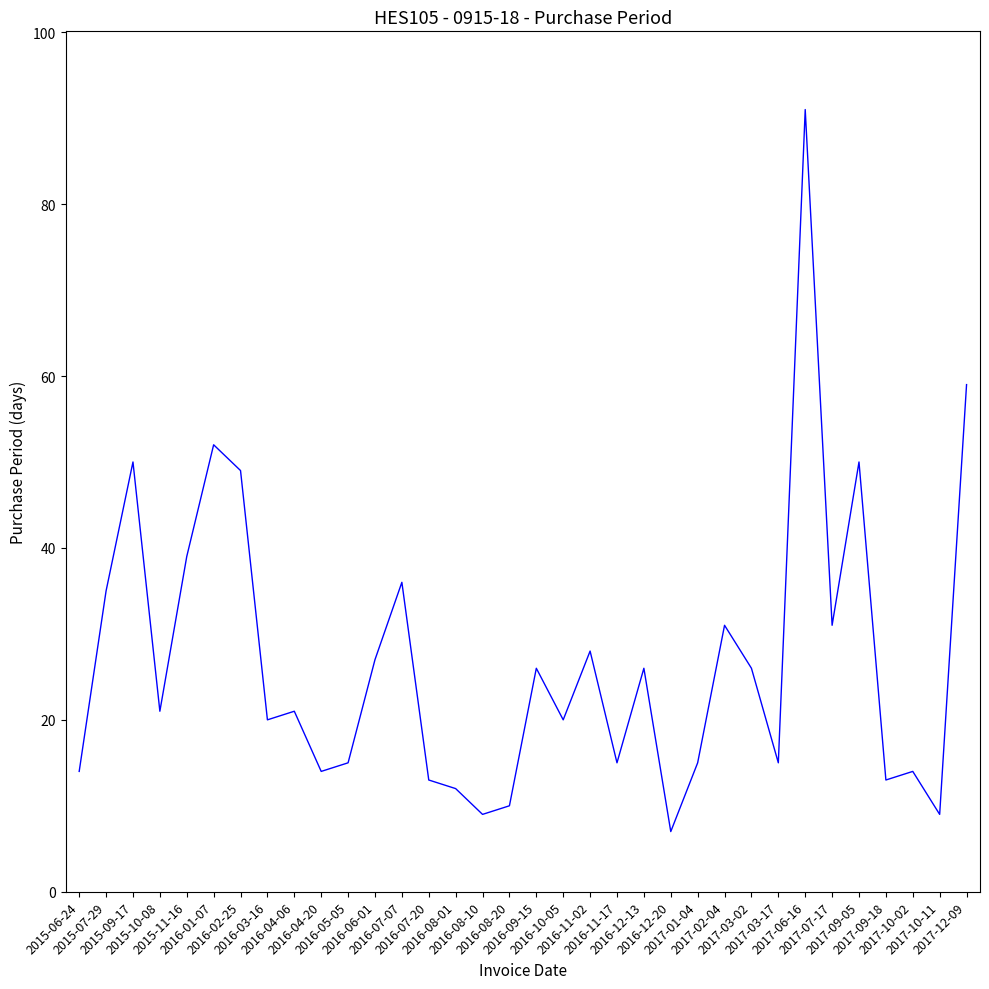

What is the maximum value shown in the chart?

91